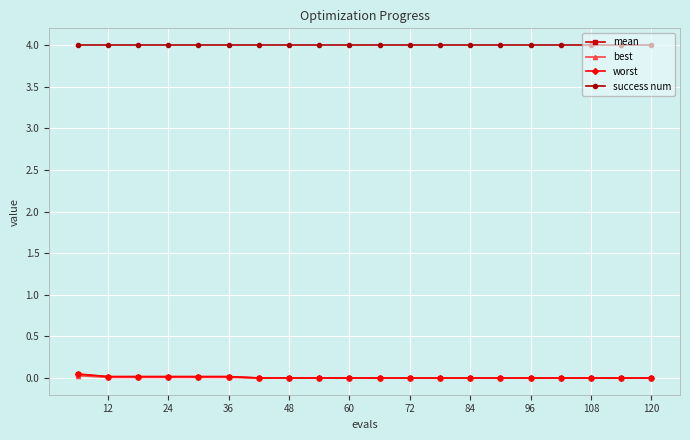

What is the value of the success num point at the 1st from the left?

4.0